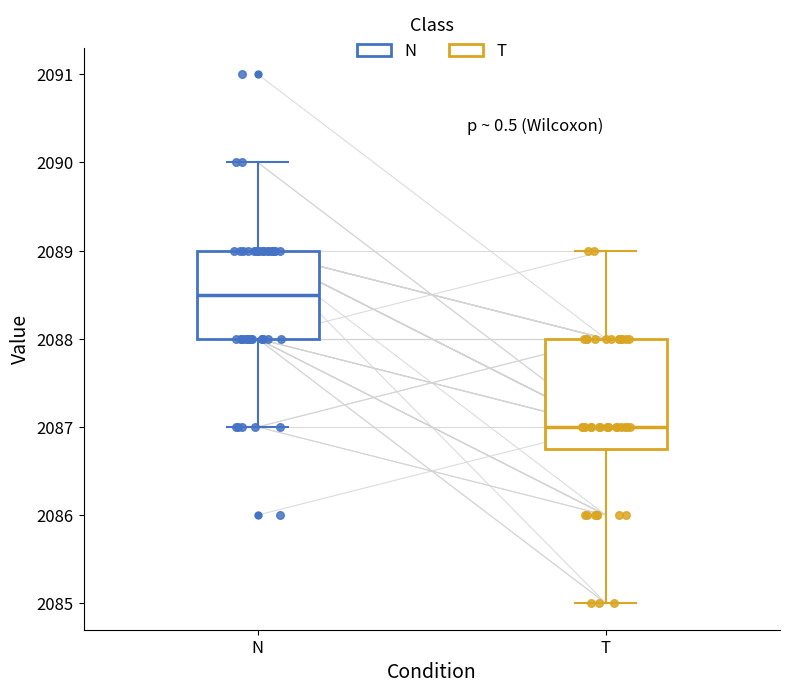

Where does the lower whisker of the box for N end on the y-axis? The values are not printed on the chart, so give them approximately, as read against the axis.

2087.0